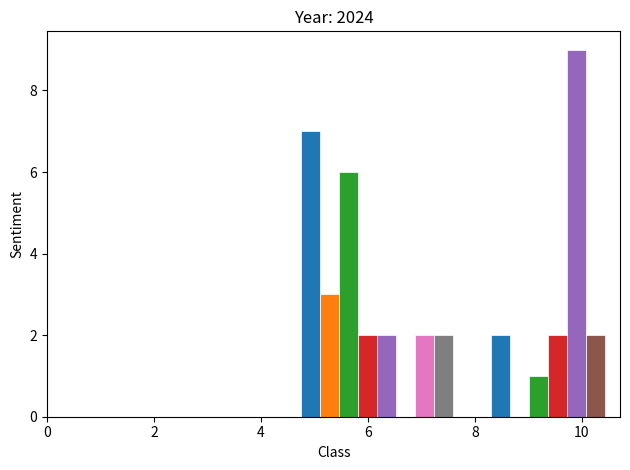

Read against the x-axis, roughly where is the centre of the tallest bar?

9.8